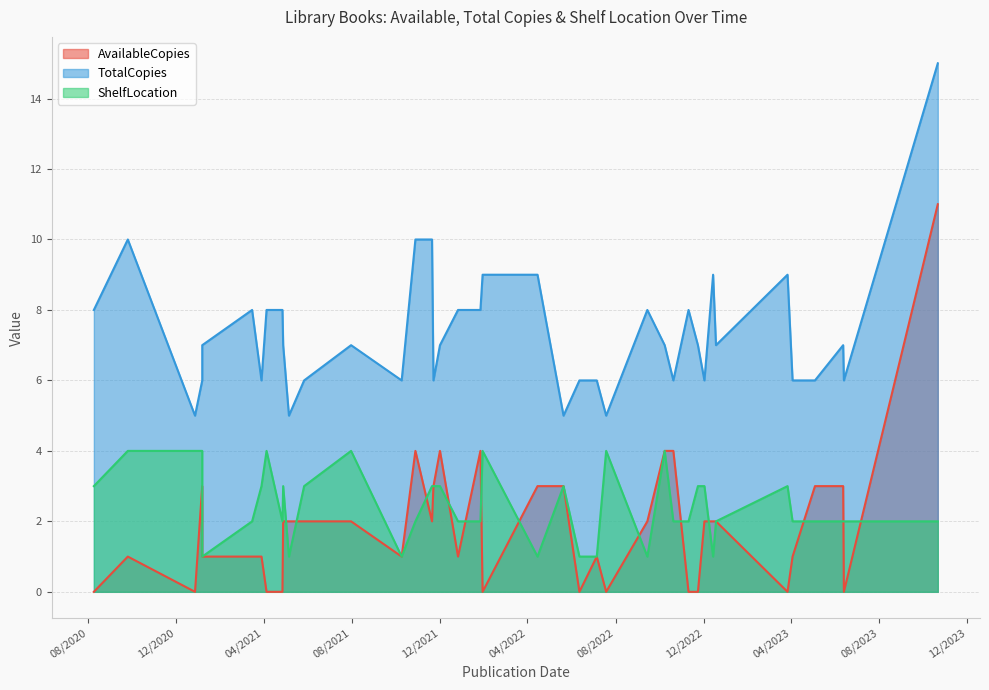

Which series has the largest total across all categories?

TotalCopies